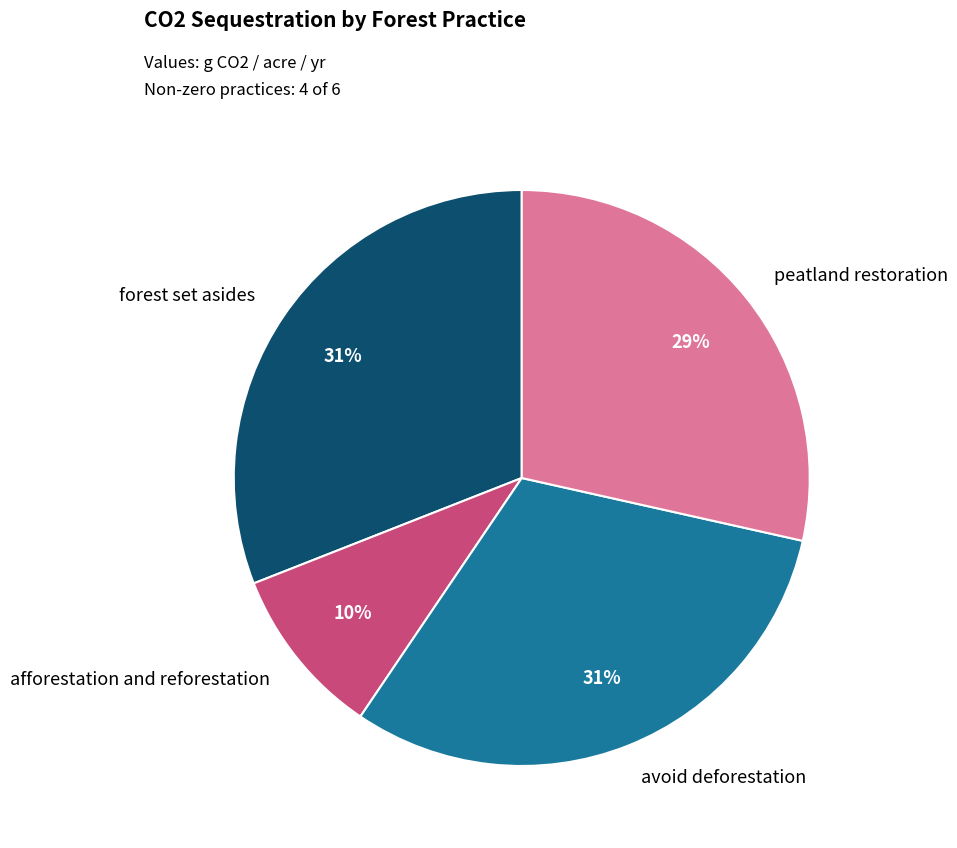

To the nearest percent, what is the difference between the largest and smallest slice percentages?

21%